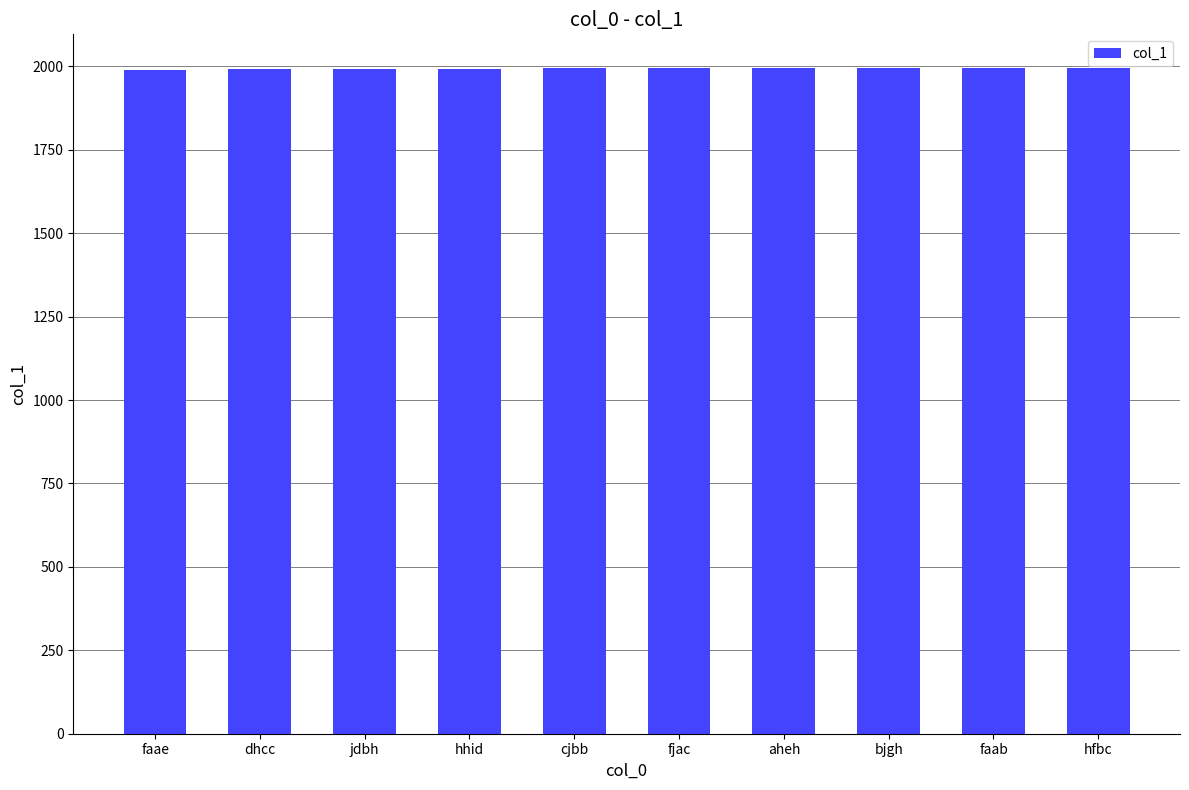

Does the chart contain stacked bars?

No